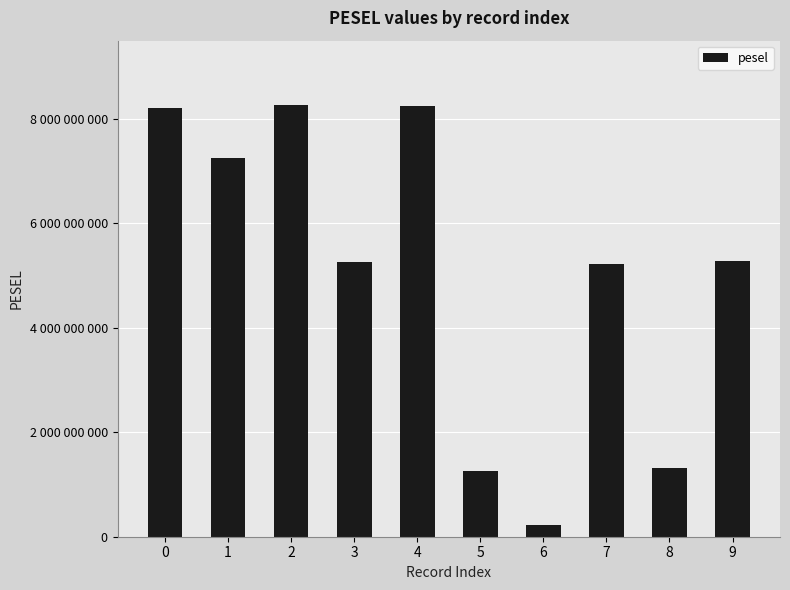

What is the minimum value shown in the chart?

231150307